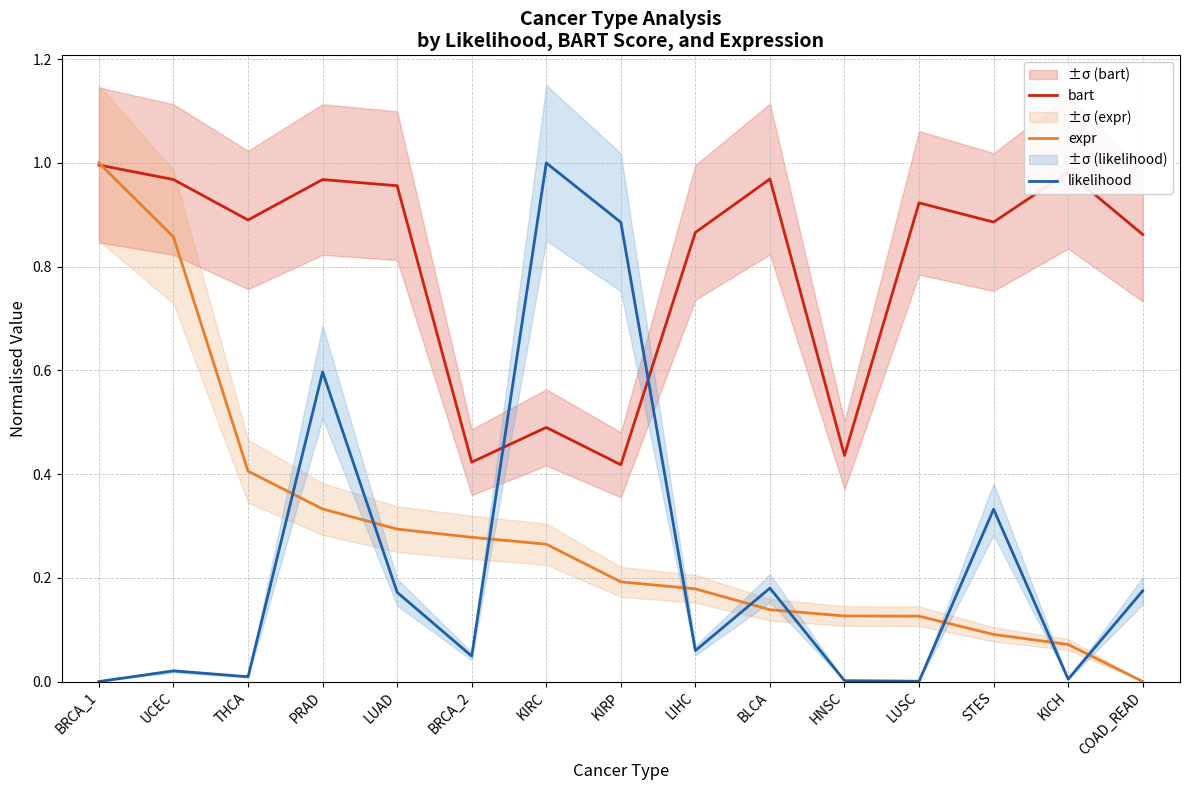

Is it true that expr equals 0.1 at BRCA_2?

False